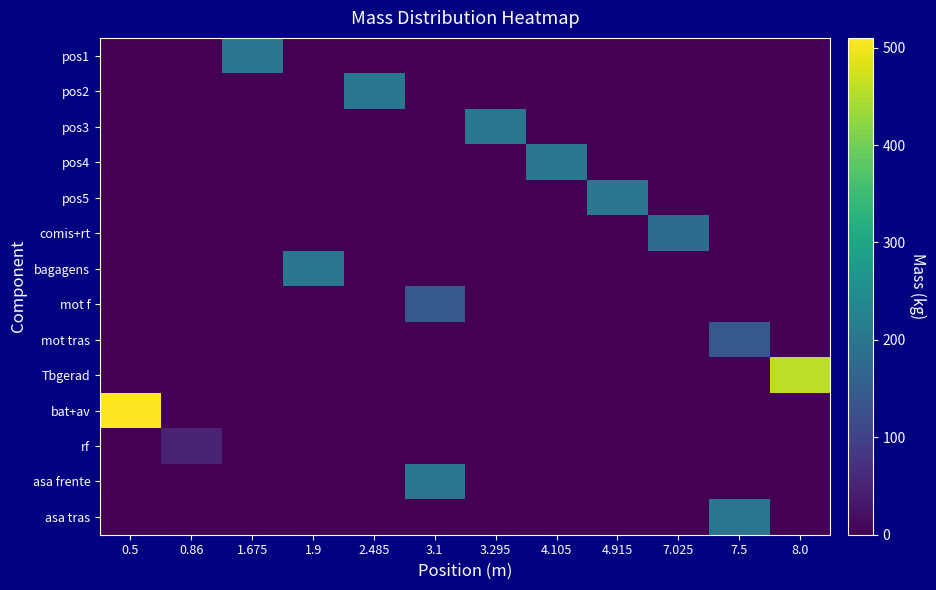

Reading left to right, extract all data points from this chart.

row_0: 0	0	200	0	0	0	0	0	0	0	0	0
row_1: 0	0	0	0	200	0	0	0	0	0	0	0
row_2: 0	0	0	0	0	0	200	0	0	0	0	0
row_3: 0	0	0	0	0	0	0	200	0	0	0	0
row_4: 0	0	0	0	0	0	0	0	200	0	0	0
row_5: 0	0	0	0	0	0	0	0	0	180	0	0
row_6: 0	0	0	200	0	0	0	0	0	0	0	0
row_7: 0	0	0	0	0	140	0	0	0	0	0	0
row_8: 0	0	0	0	0	0	0	0	0	0	140	0
row_9: 0	0	0	0	0	0	0	0	0	0	0	460
row_10: 510	0	0	0	0	0	0	0	0	0	0	0
row_11: 0	50	0	0	0	0	0	0	0	0	0	0
row_12: 0	0	0	0	0	200	0	0	0	0	0	0
row_13: 0	0	0	0	0	0	0	0	0	0	200	0